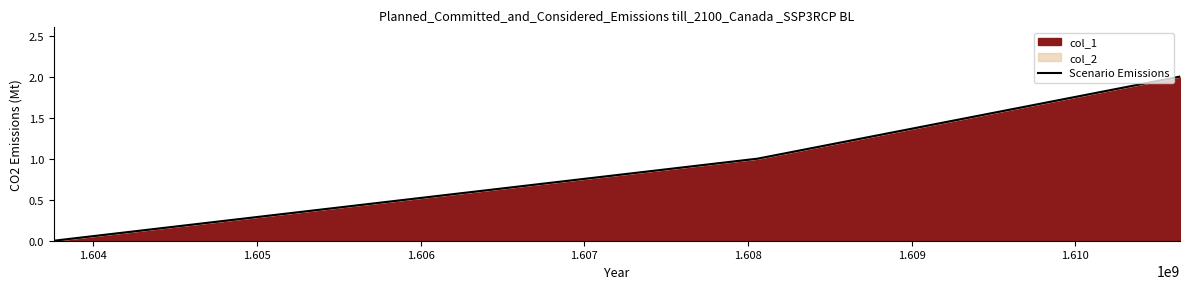

Count the values in the range 0 to 2.

3